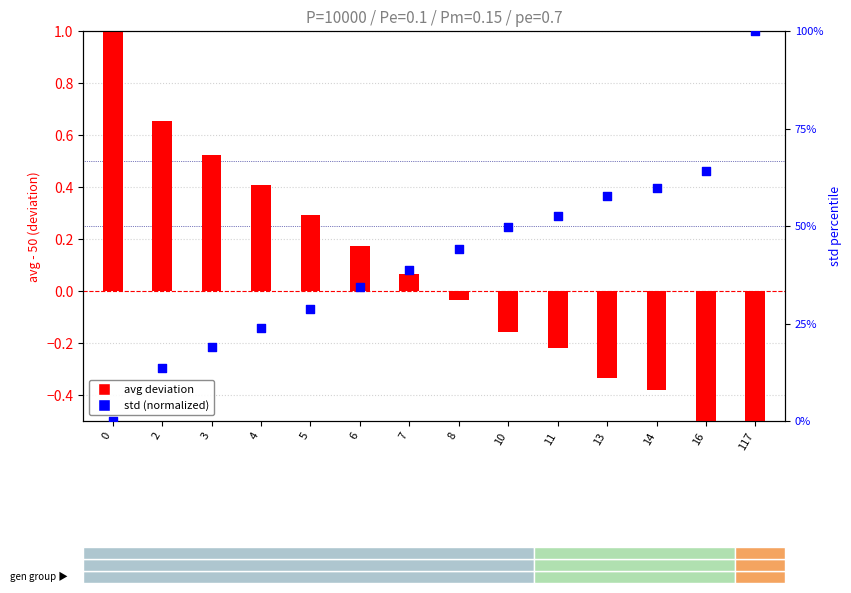

At how many categories does at least one series exceed 73?

1